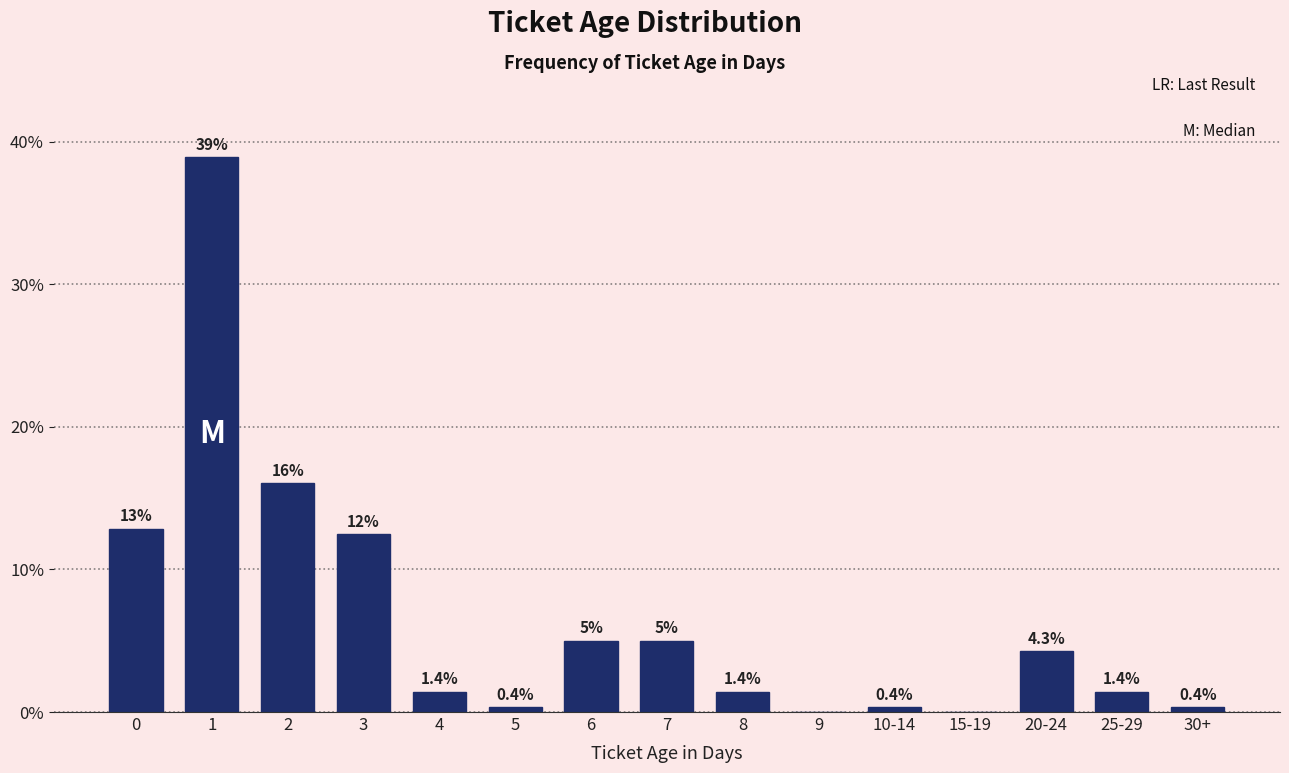

Reading left to right, what are all the values shown in this chart?

0=12.9	1=38.9	2=16.1	3=12.5	4=1.4	5=0.4	6=5.0	7=5.0	8=1.4	9=0.0	10-14=0.4	15-19=0.0	20-24=4.3	25-29=1.4	30+=0.4